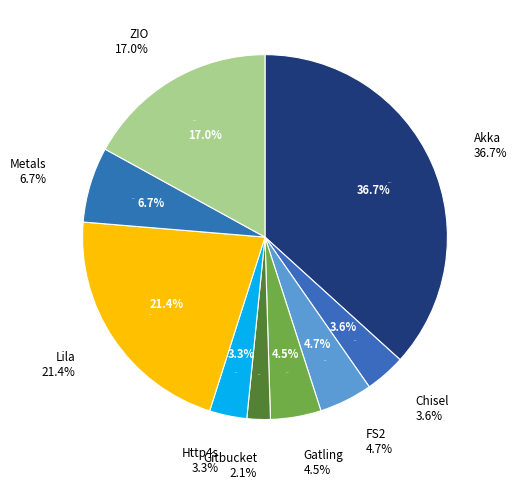

What percentage is NOT represented by Gatling?

95.5%